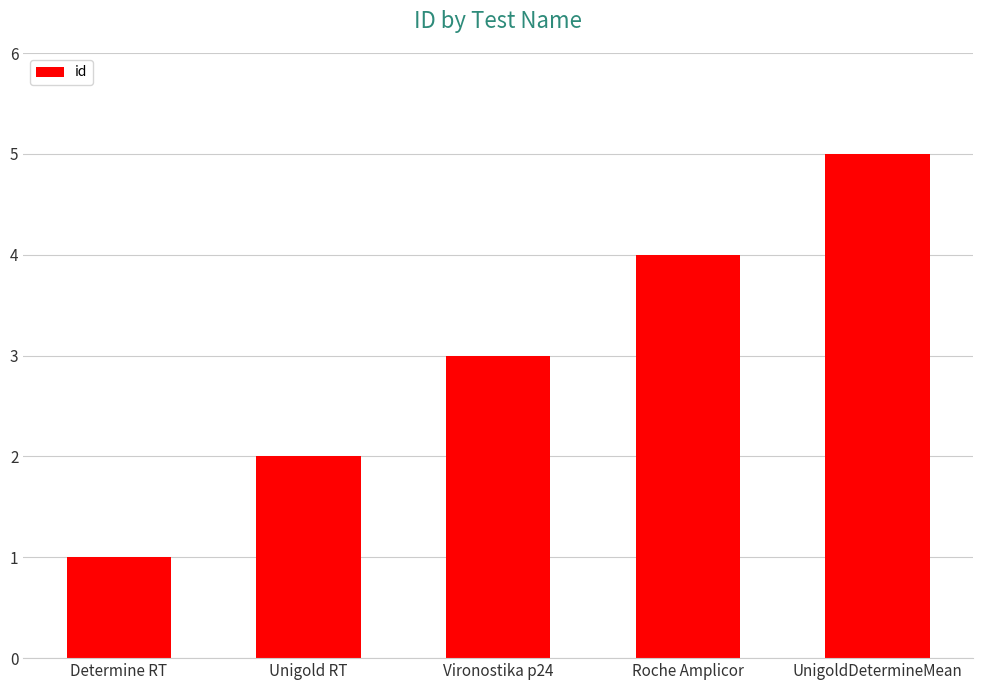

Reading left to right, list all the values displayed in this chart.

1	2	3	4	5